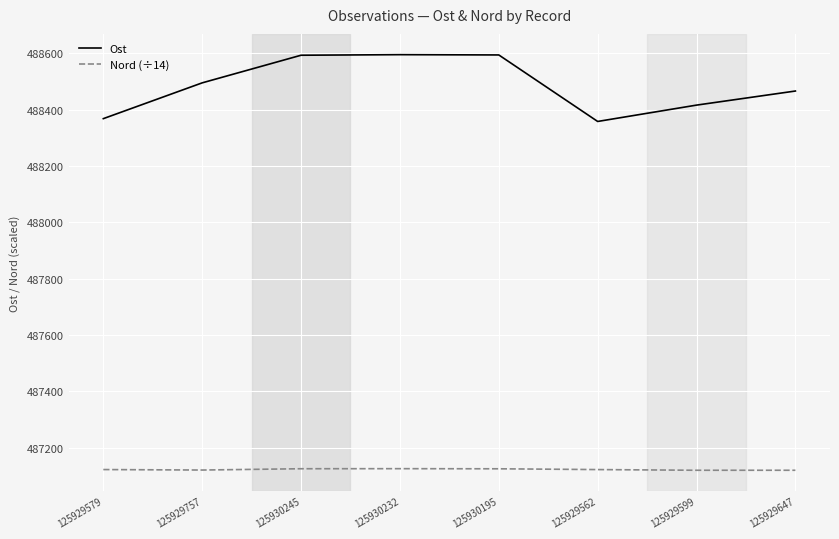

List the series in order of their peak value, highest first.

Ost, Nord (÷14)